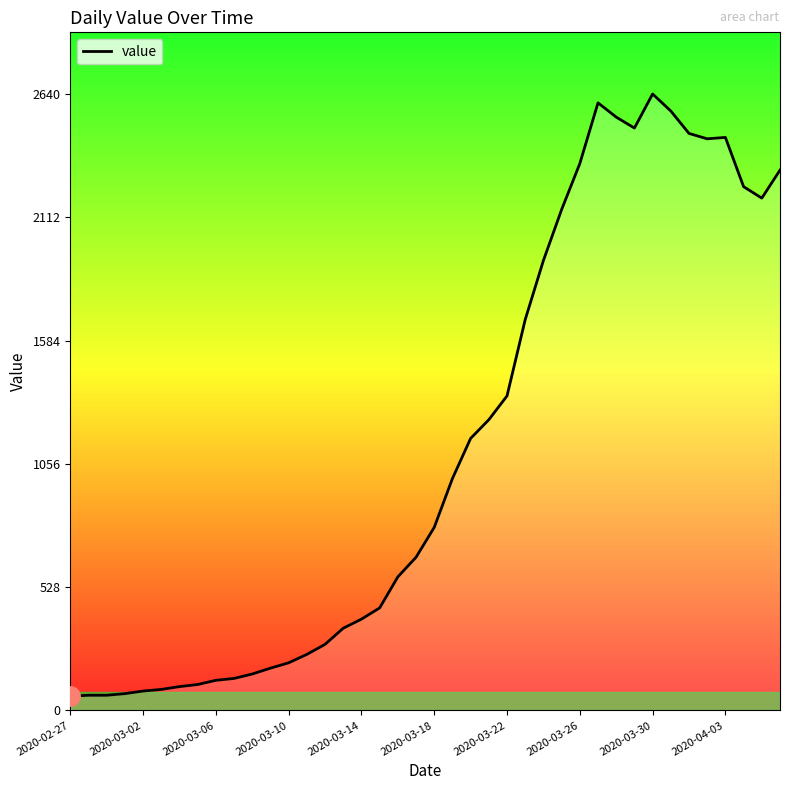

What is the minimum value shown in the chart?

61